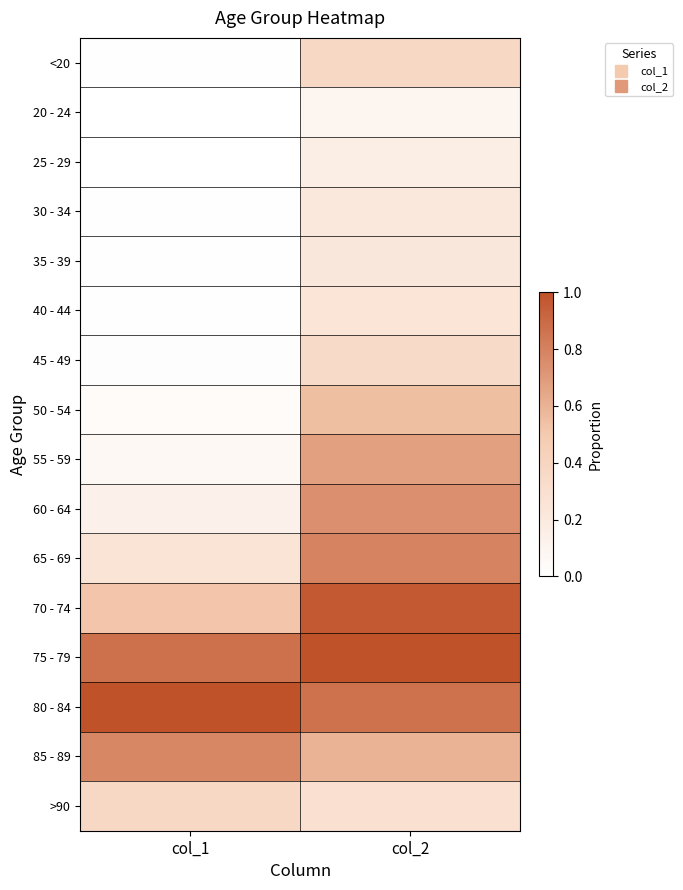

Reading right to left, list all the values displayed in this chart.

<20: col_2=0.4	col_1=0.0
20 - 24: col_2=0.1	col_1=0.0
25 - 29: col_2=0.2	col_1=0.0
30 - 34: col_2=0.2	col_1=0.0
35 - 39: col_2=0.2	col_1=0.0
40 - 44: col_2=0.2	col_1=0.0
45 - 49: col_2=0.4	col_1=0.0
50 - 54: col_2=0.5	col_1=0.0
55 - 59: col_2=0.7	col_1=0.1
60 - 64: col_2=0.7	col_1=0.1
65 - 69: col_2=0.8	col_1=0.3
70 - 74: col_2=1.0	col_1=0.5
75 - 79: col_2=1.0	col_1=0.9
80 - 84: col_2=0.9	col_1=1.0
85 - 89: col_2=0.6	col_1=0.8
>90: col_2=0.3	col_1=0.4